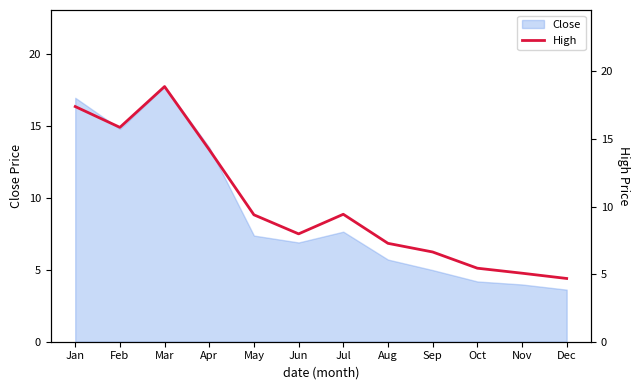

Approximately how many times larger is the value at Sep compared to May?

0.7